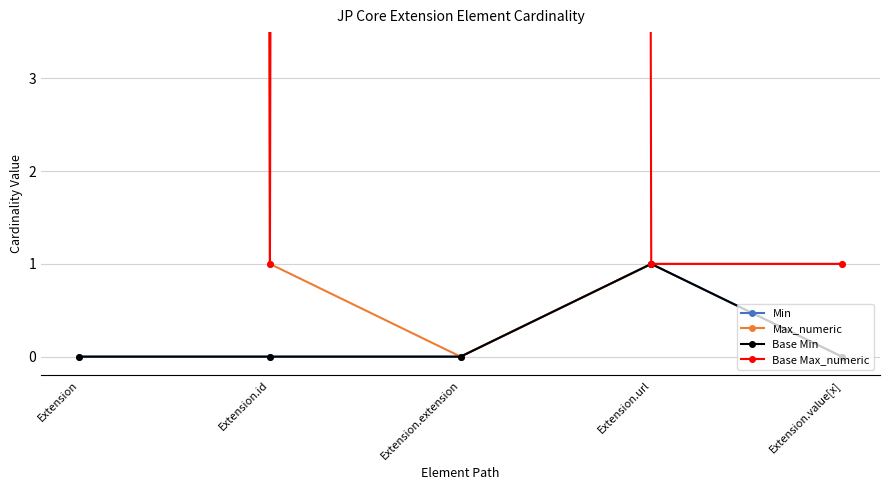

Reading right to left, what are all the values shown in this chart?

Min: 0	1	0	0	0
Max_numeric: 1	1	0	1	999
Base Min: 0	1	0	0	0
Base Max_numeric: 1	1	999	1	999